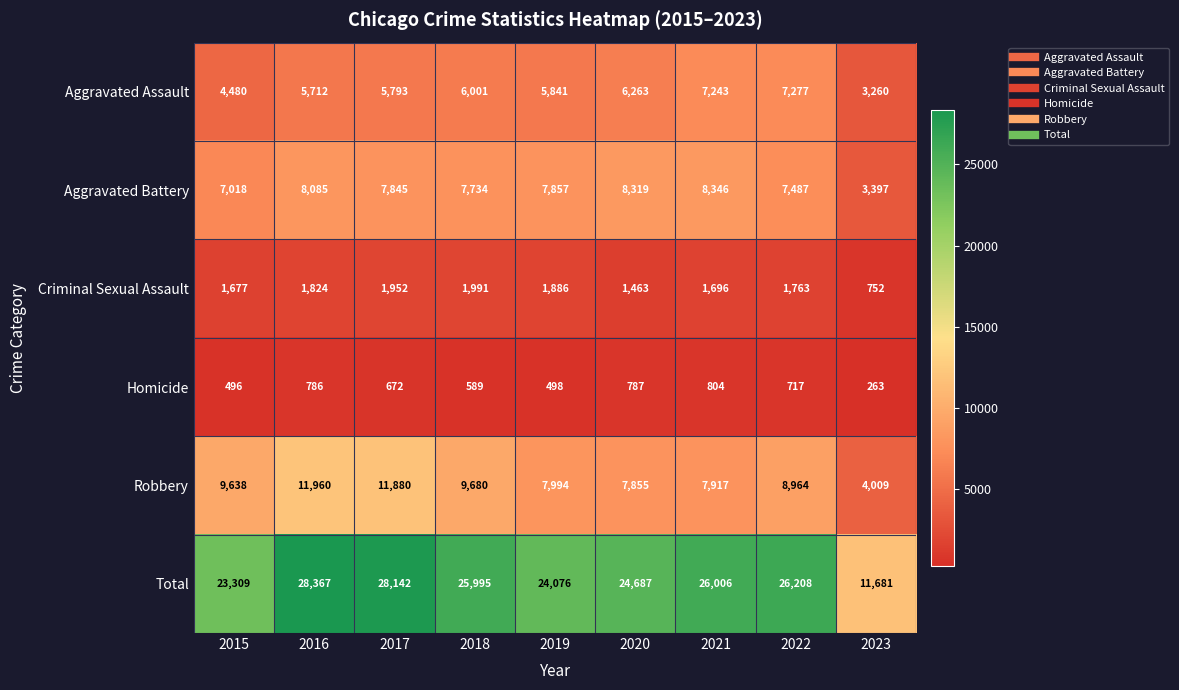

What is the lowest value of the Robbery series?

4009